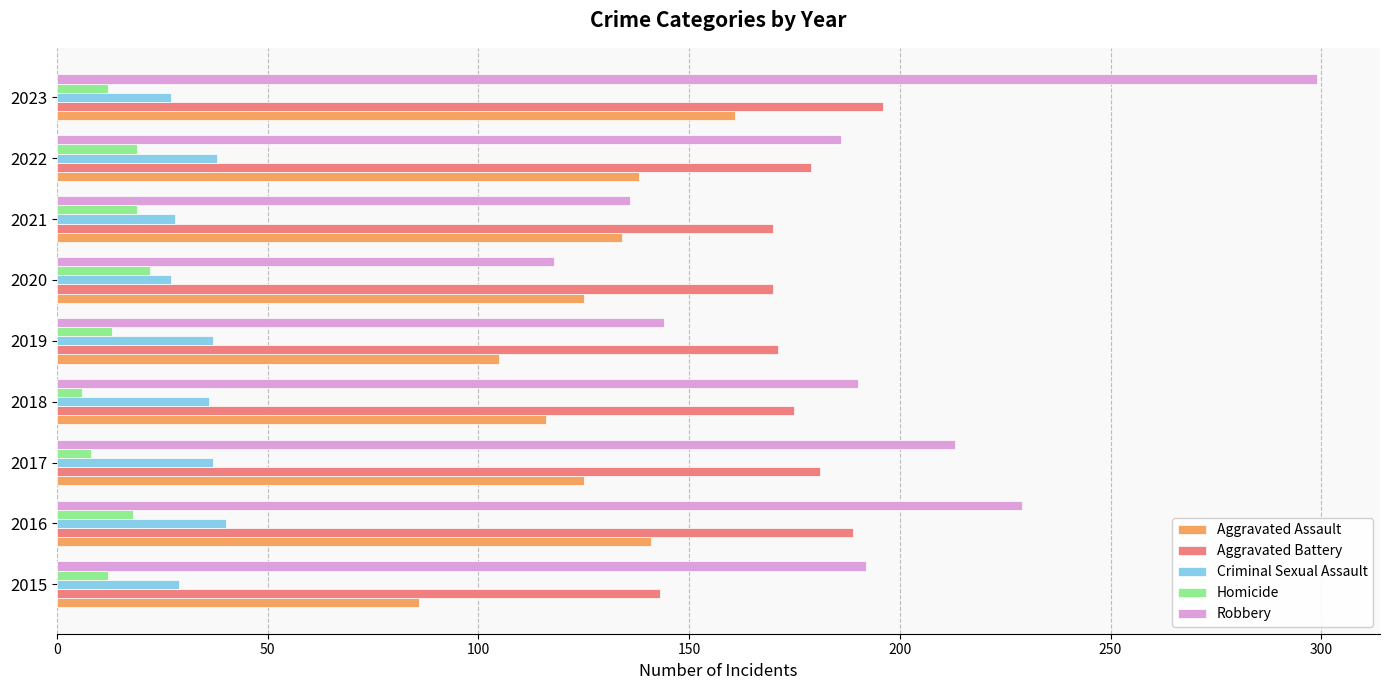

What is the difference between the maximum and minimum values in the Aggravated Assault series?

75